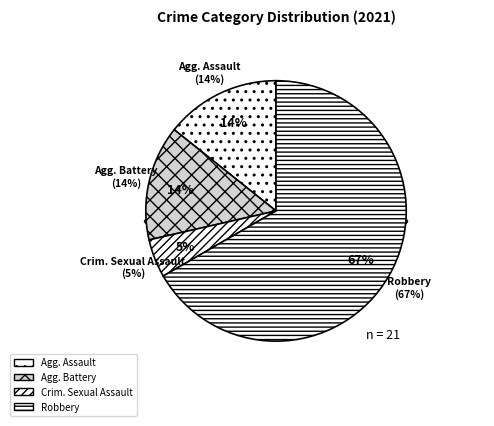

To the nearest percent, what portion does Aggravated Assault represent?

14%